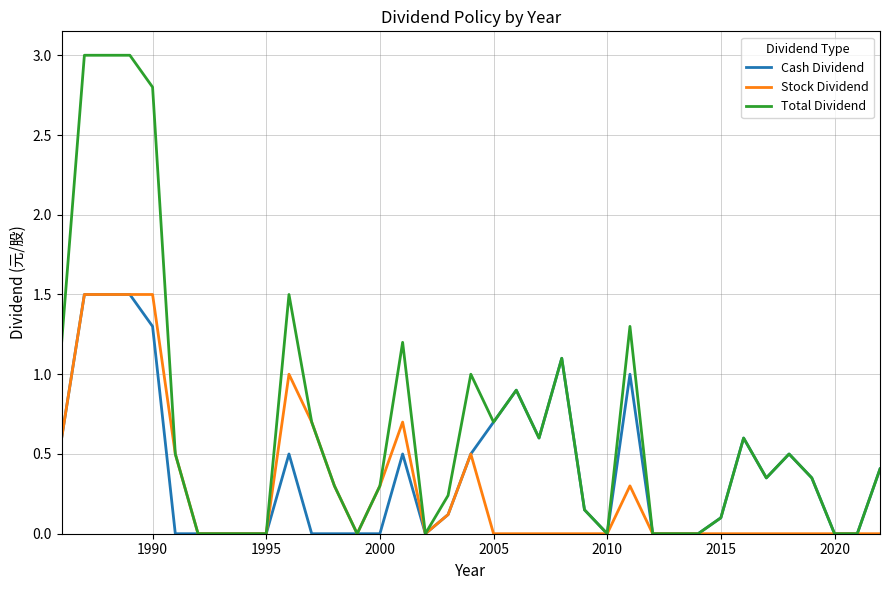

Which series has the largest total across all categories?

Total Dividend